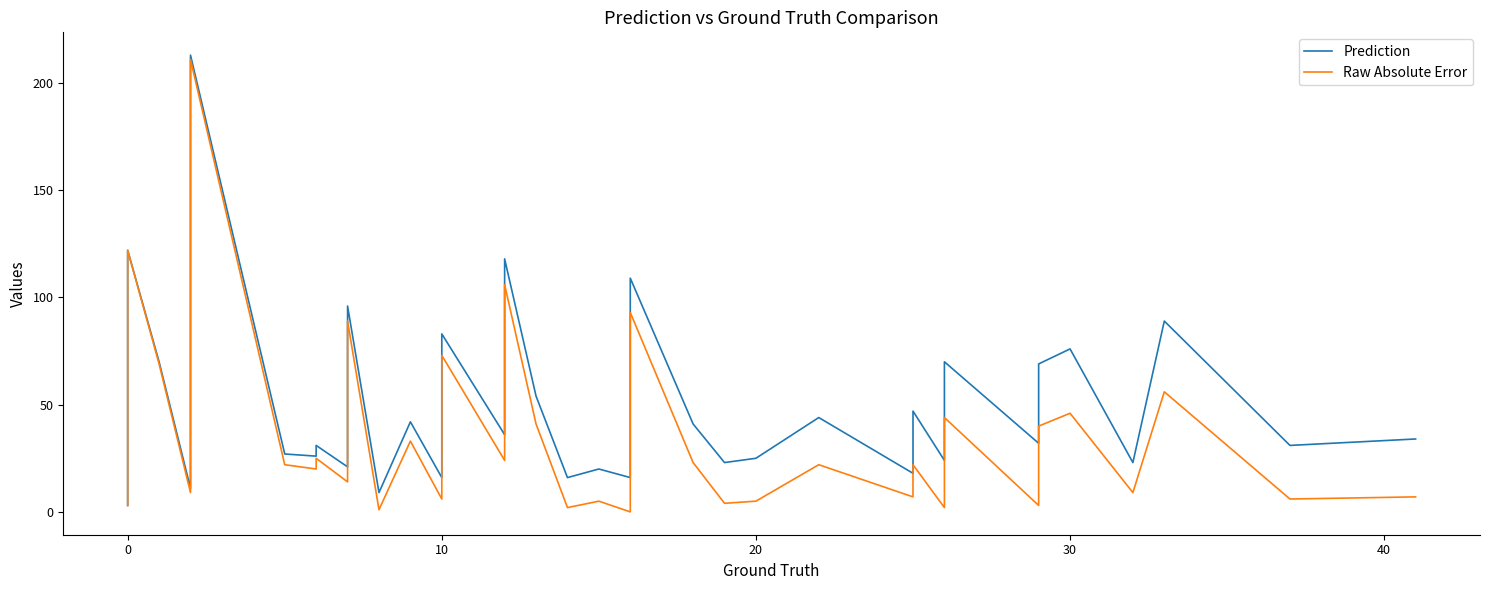

How many values in the Prediction series exceed 36?

19